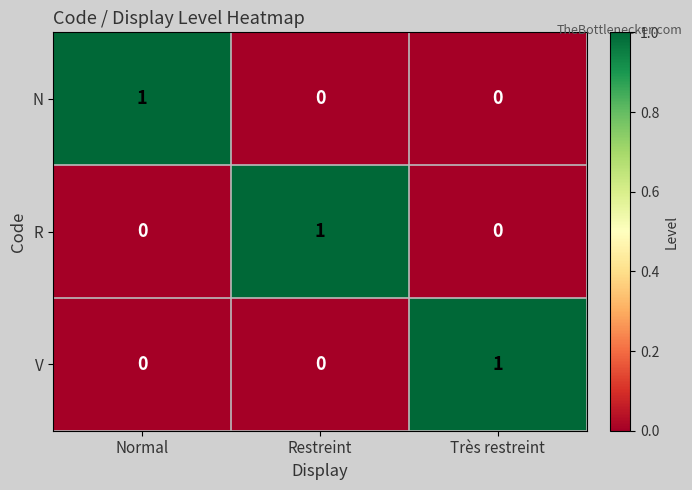

Count the N values in the range 0 to 1.

3